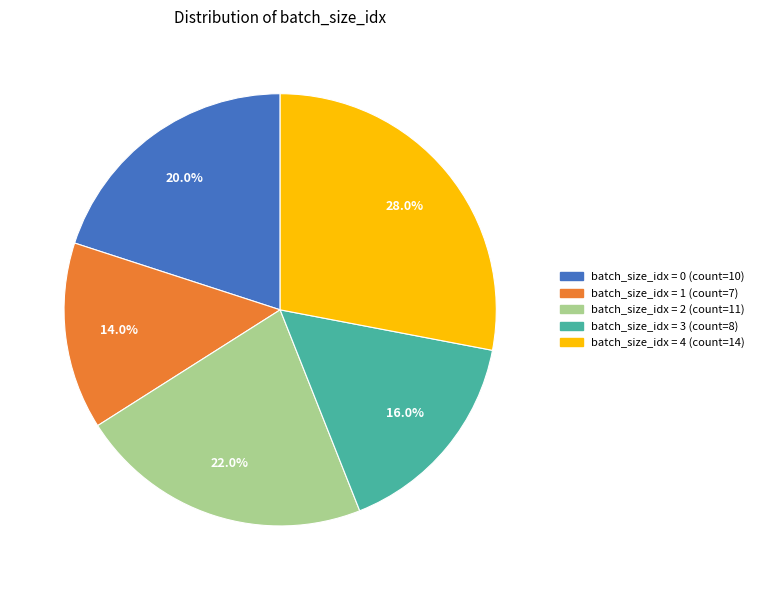

Does any single category account for the majority?

No